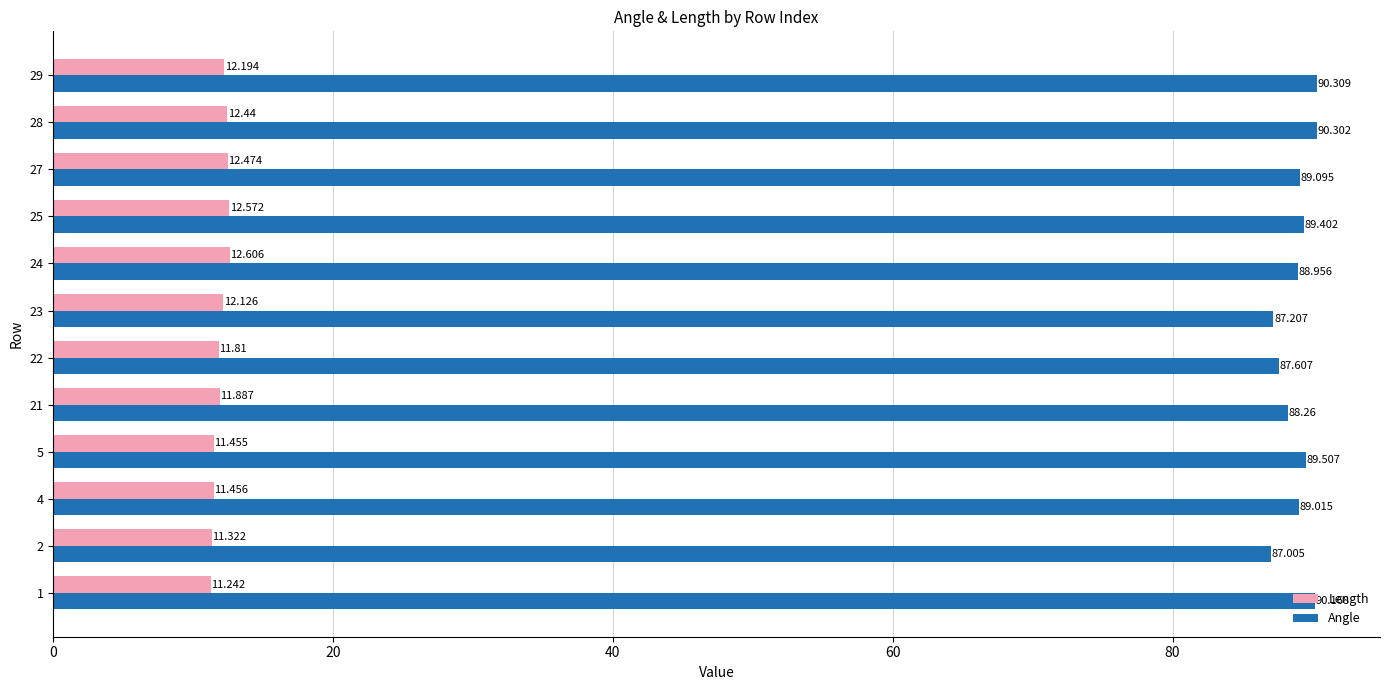

How many distinct data groups are displayed?

2